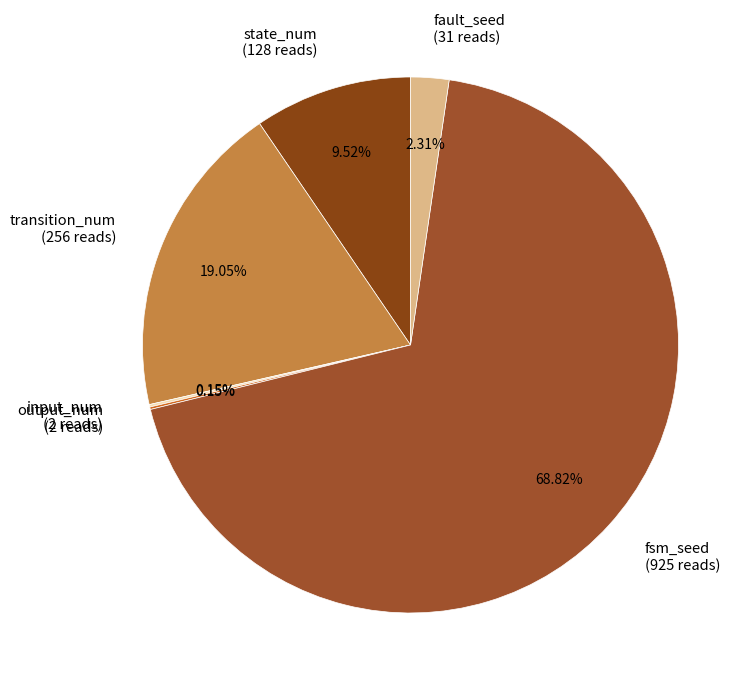

Combined, do fault_seed (31 reads) and fsm_seed (925 reads) account for over 50%?

Yes